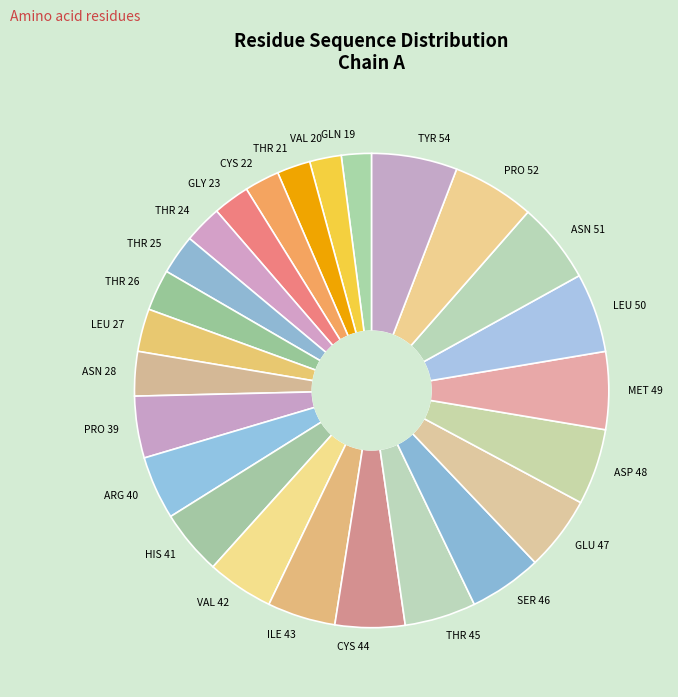

Is it true that MET 49 is 5% of the pie?

True